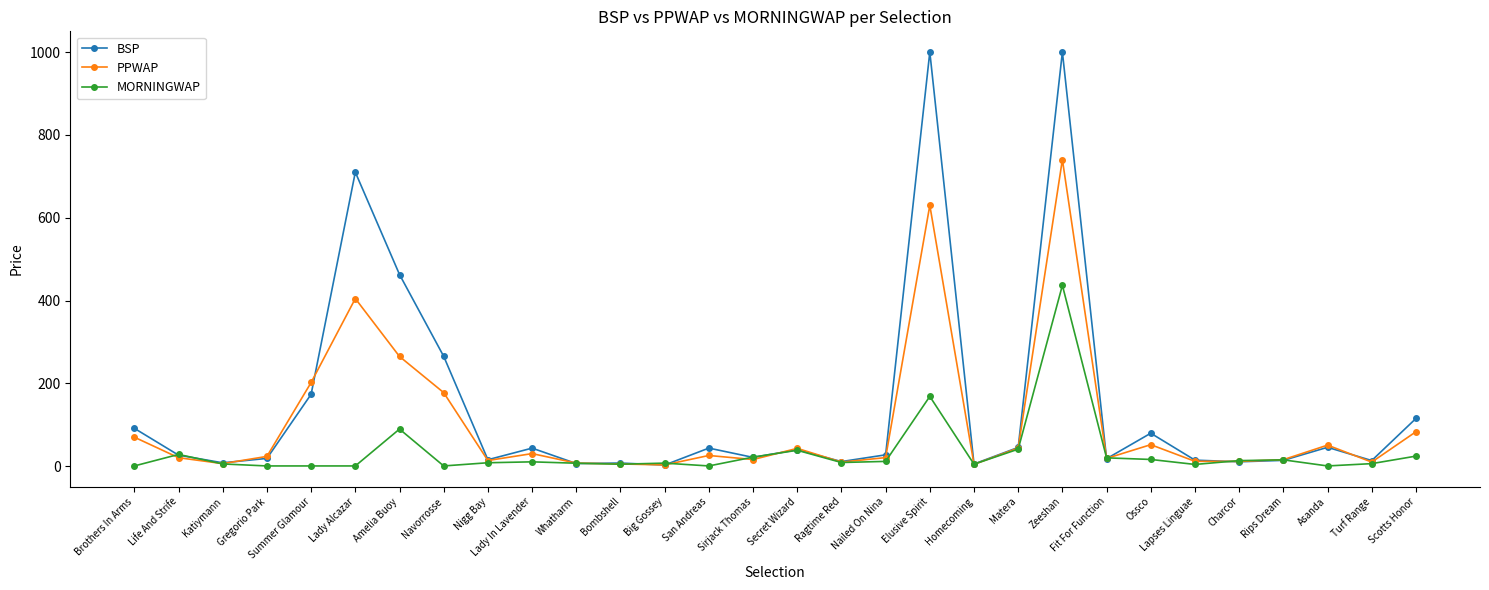

At which category is the sum across all series the highest?

Zeeshan